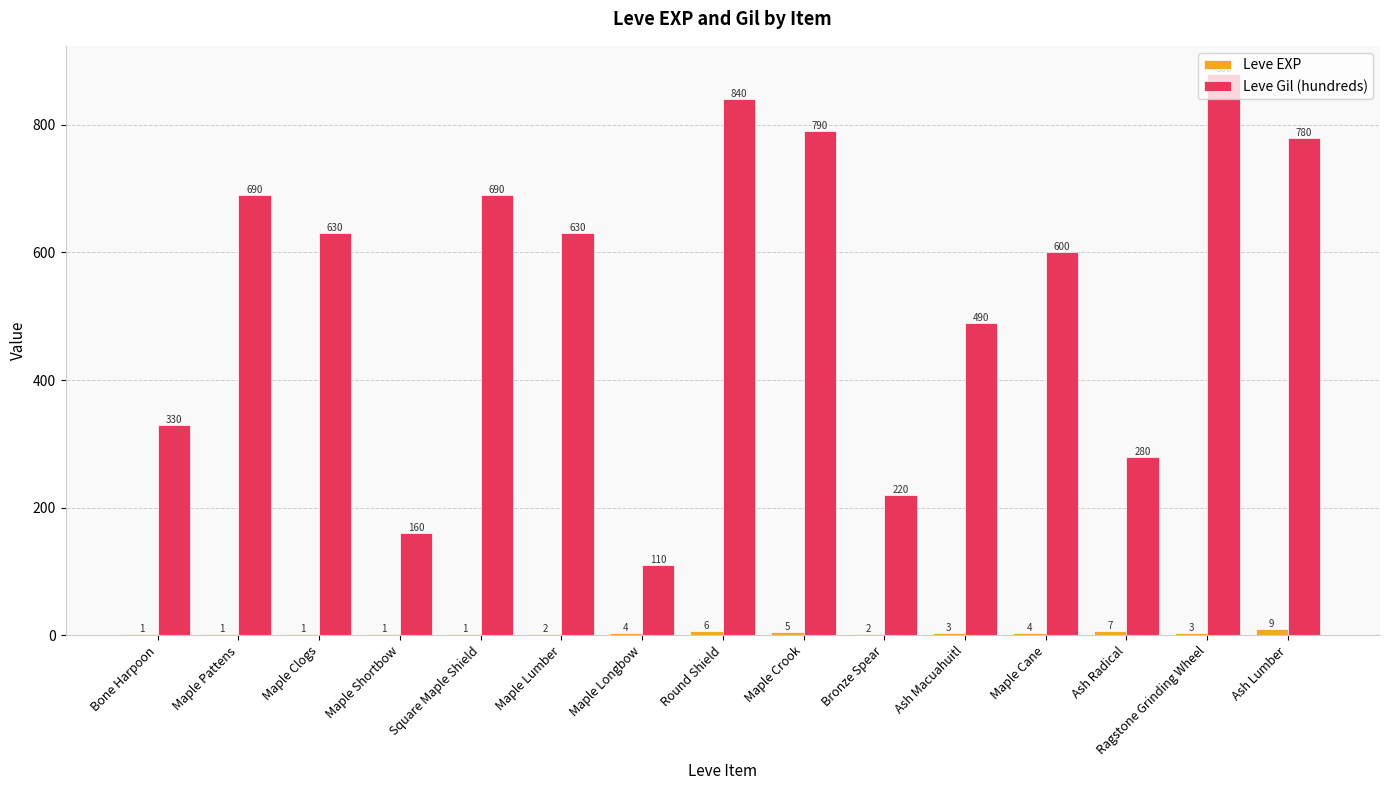

At which category is the sum across all series the highest?

Ragstone Grinding Wheel